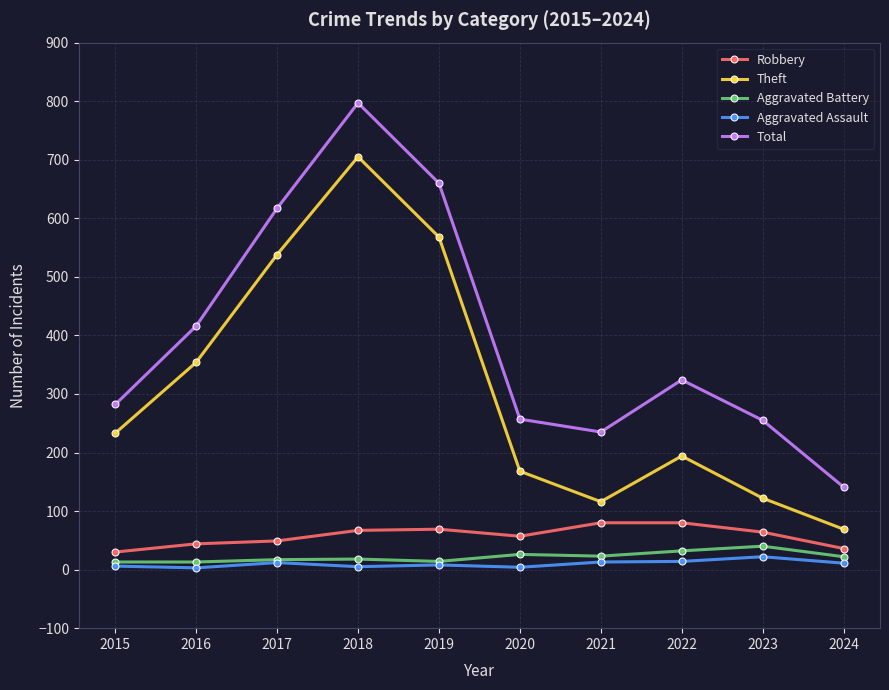

At which category is the sum across all series the highest?

2018